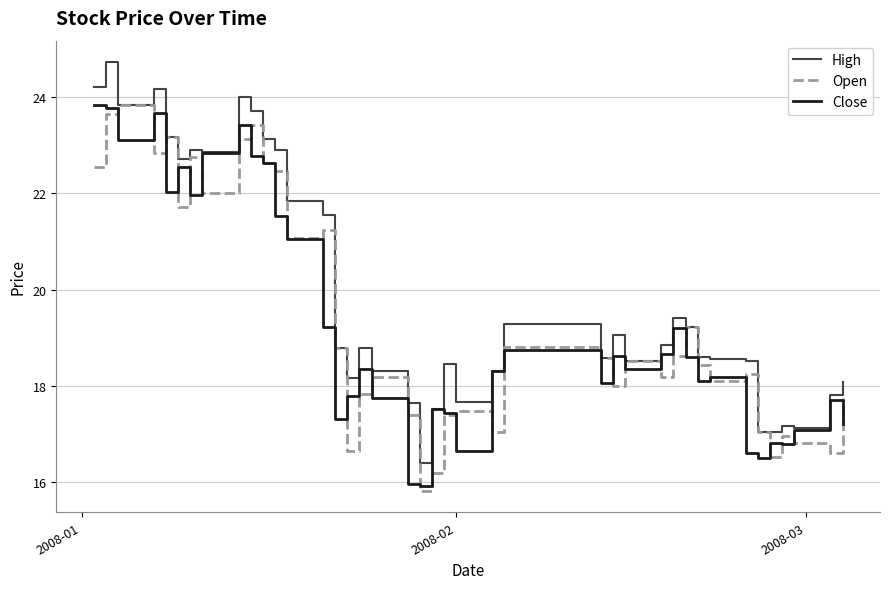

Which series has the largest total across all categories?

High